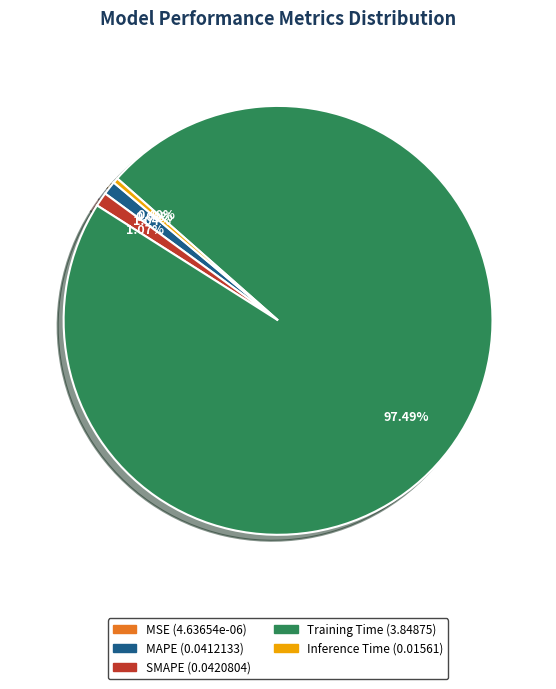

Which category accounts for the majority?

Training Time